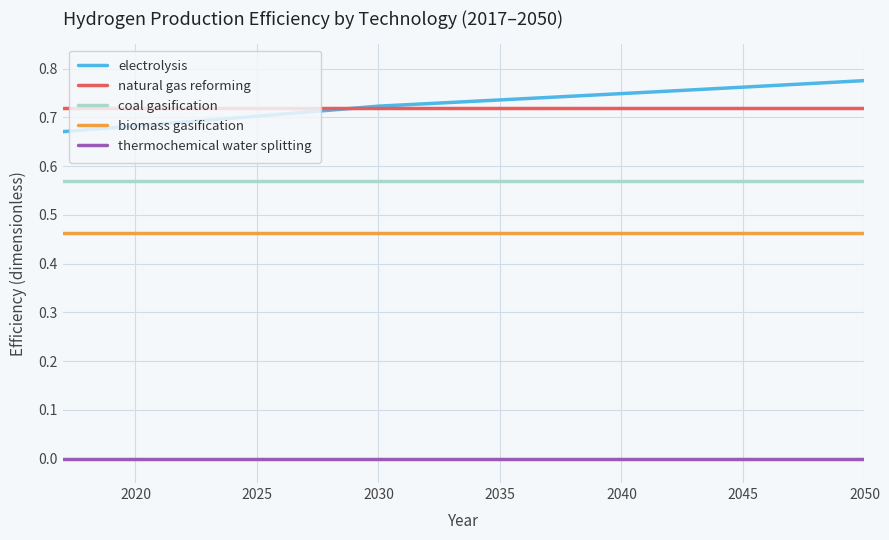

True or false: thermochemical water splitting and coal gasification cross at least once.

False